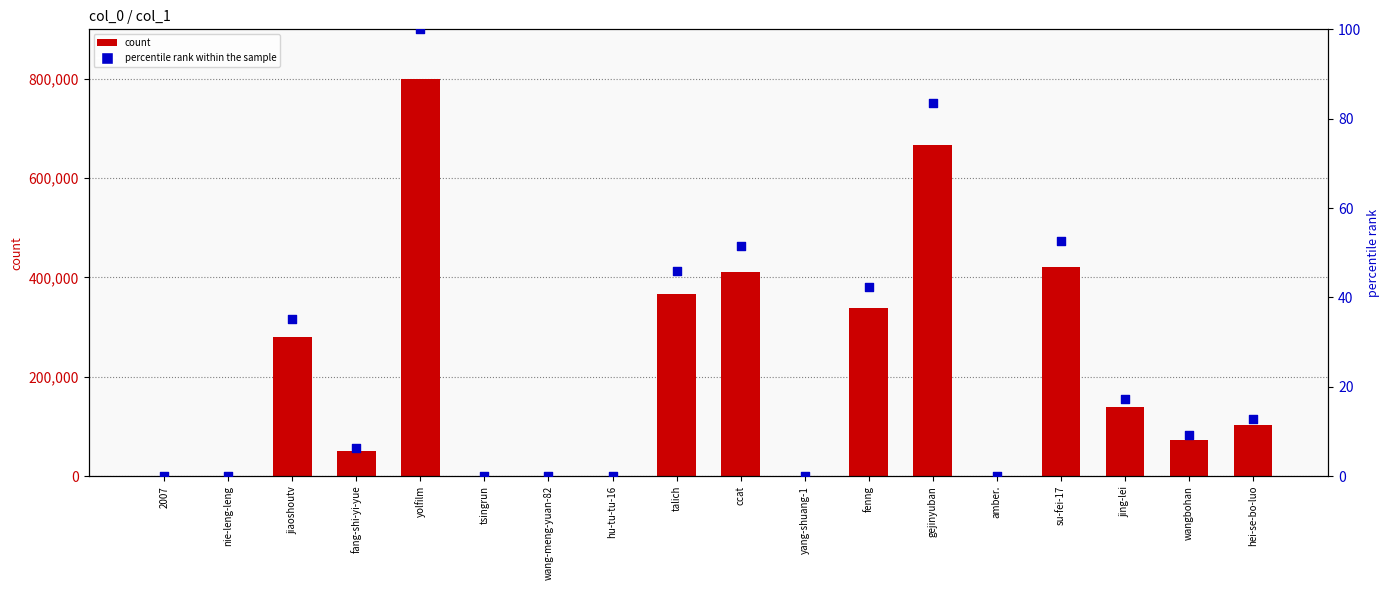

Is the value of count at jing-lei greater than the value of percentile rank within the sample at fenng?

Yes